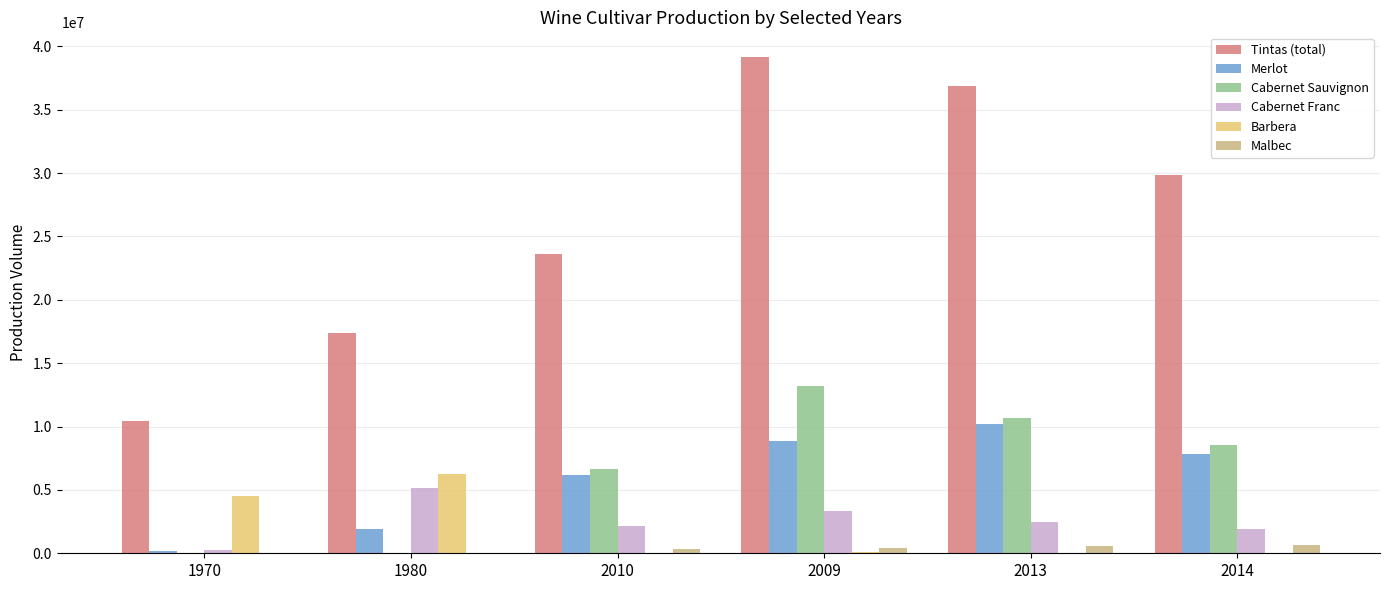

The value of Cabernet Sauvignon at 2009 is 13229864. True or false?

True